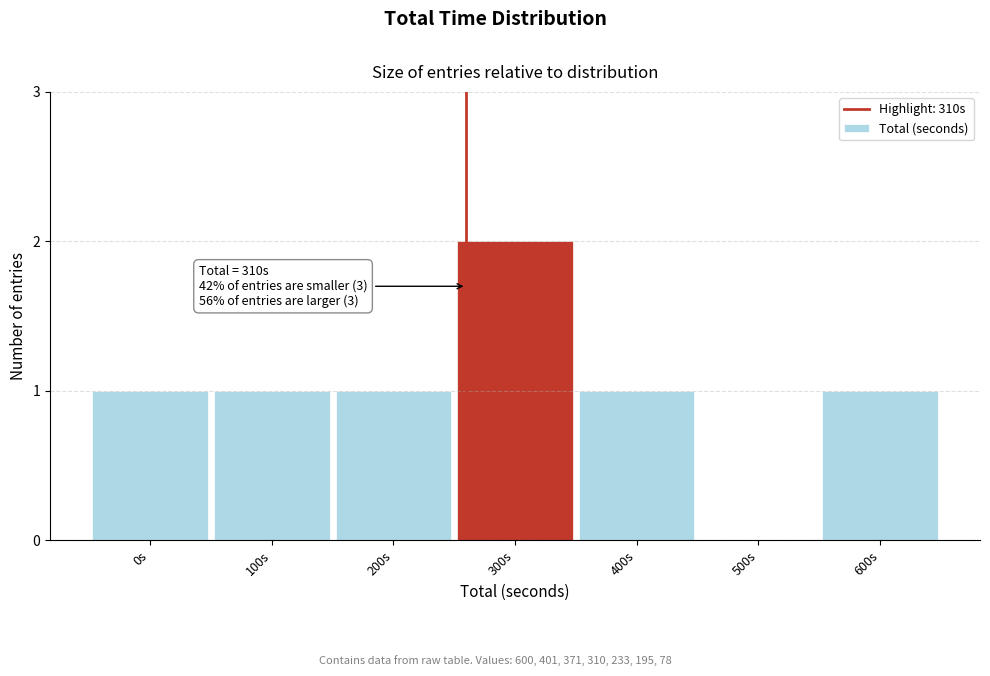

Reading left to right, transcribe all the data shown in this chart.

0s=1	100s=1	200s=1	300s=2	400s=1	500s=0	600s=1